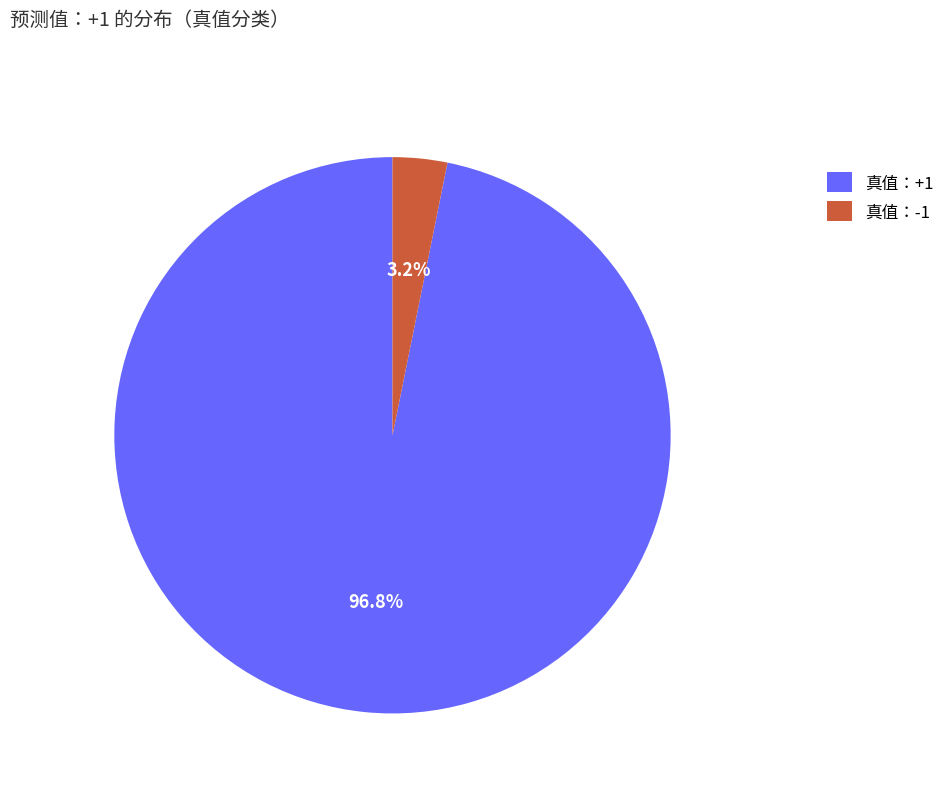

What percentage is the 真值：+1 slice, to the nearest percent?

97%